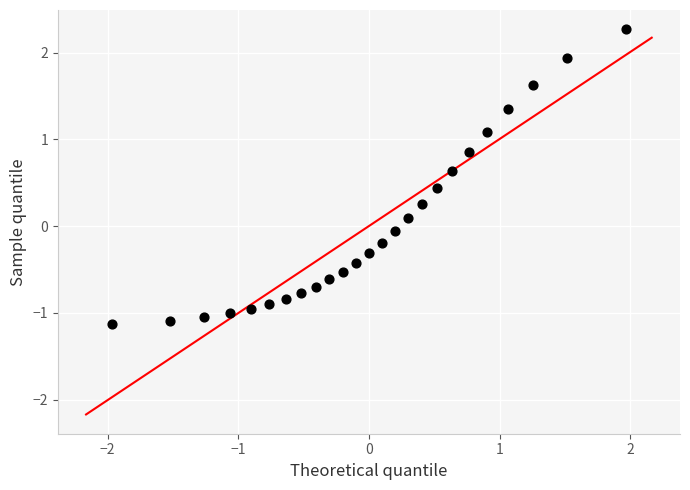

What is the range of Y values (max minus min)?

3.4